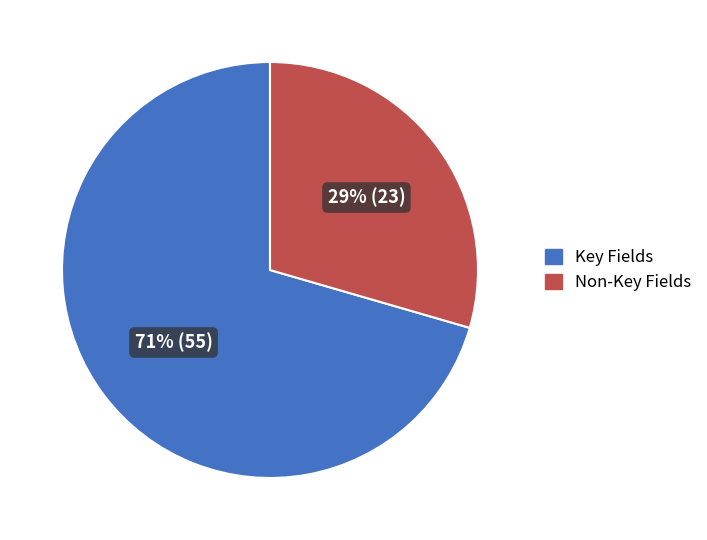

To the nearest percent, what is the average slice percentage?

50%